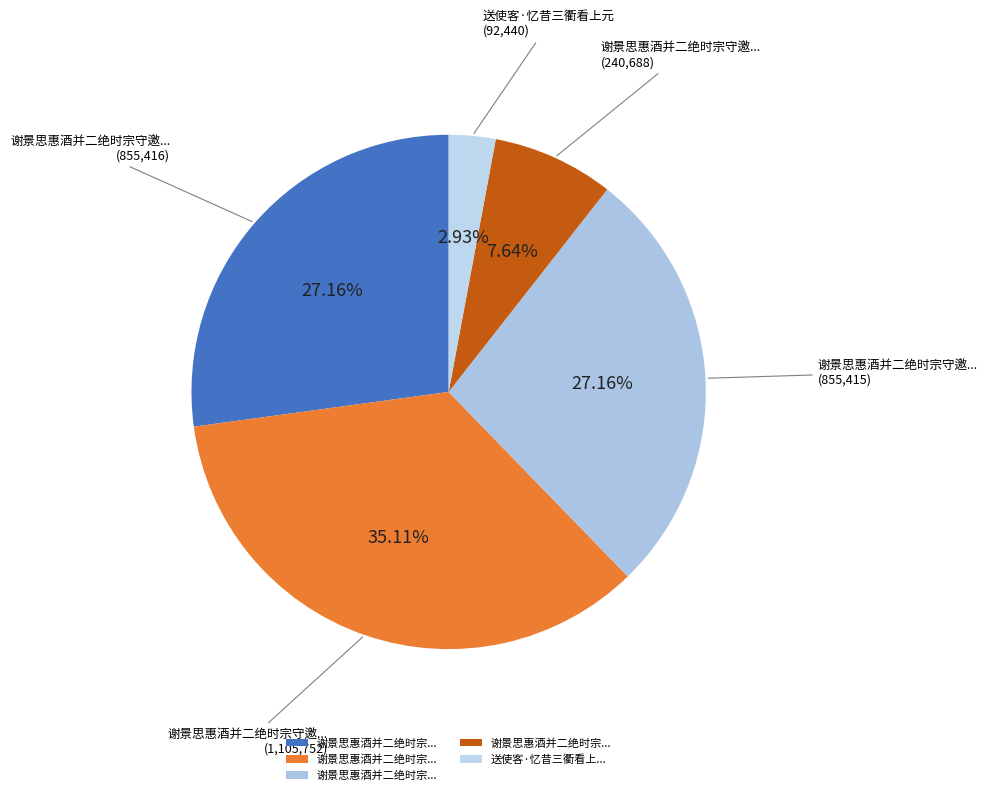

How many slices are in this pie chart?

5